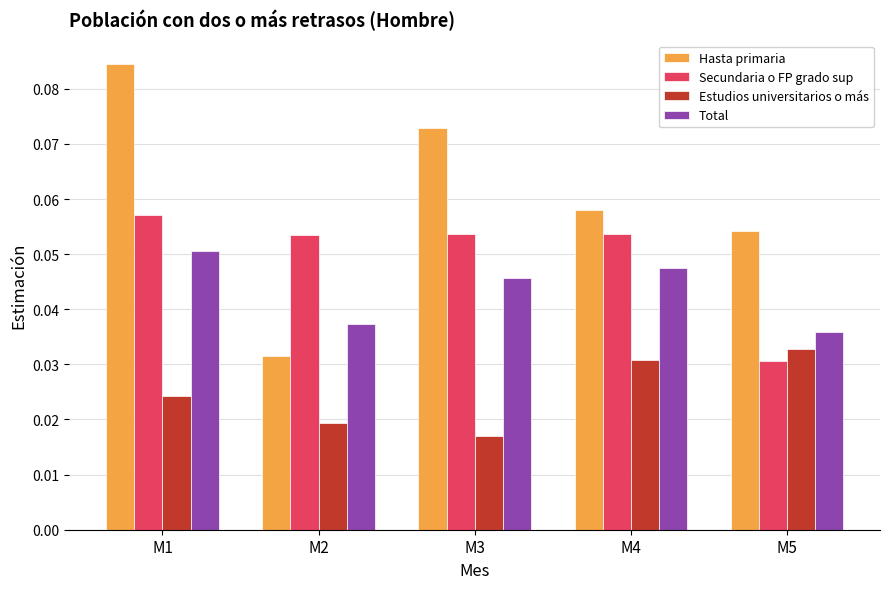

What is the sum of all Hasta primaria values?

0.3